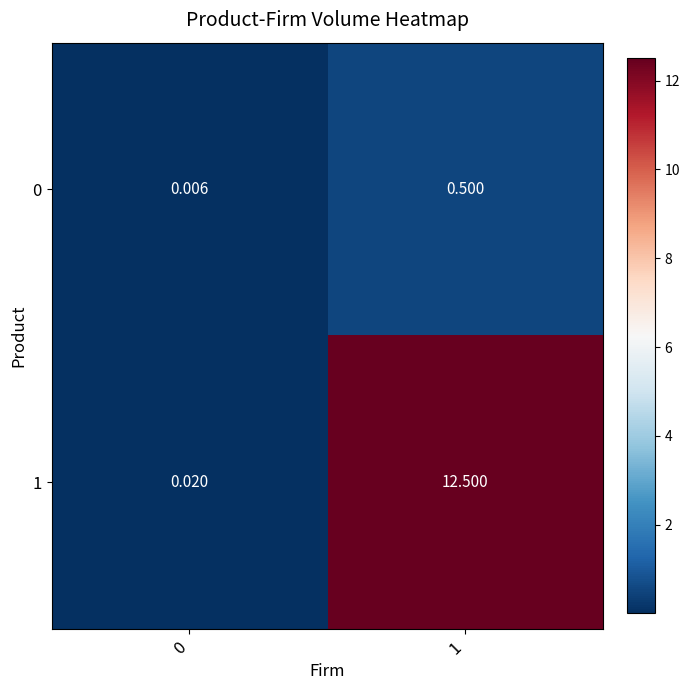

Which series has the largest range (max minus min)?

1